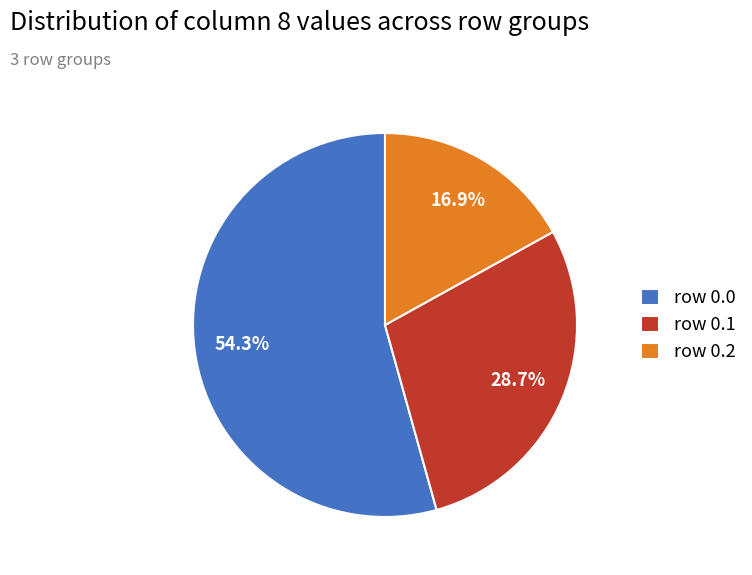

What percentage is NOT represented by row 0.1?

71.3%